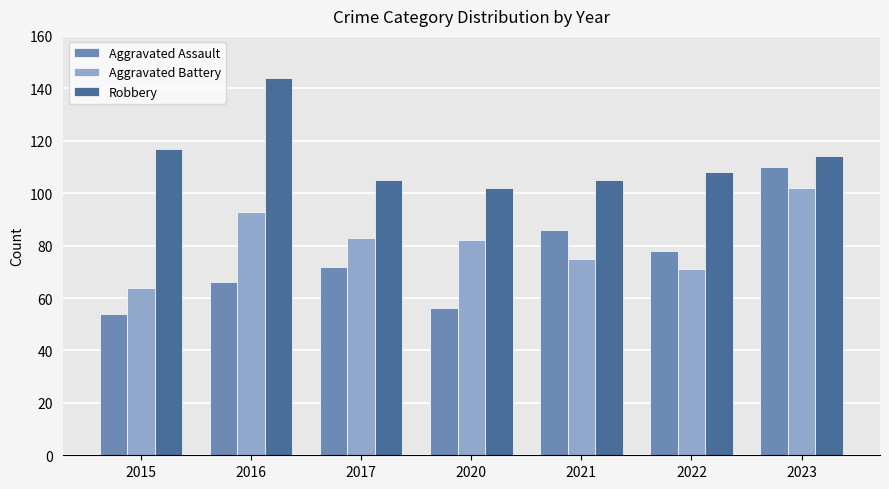

Rank the series at 2015 from lowest to highest value.

Aggravated Assault, Aggravated Battery, Robbery